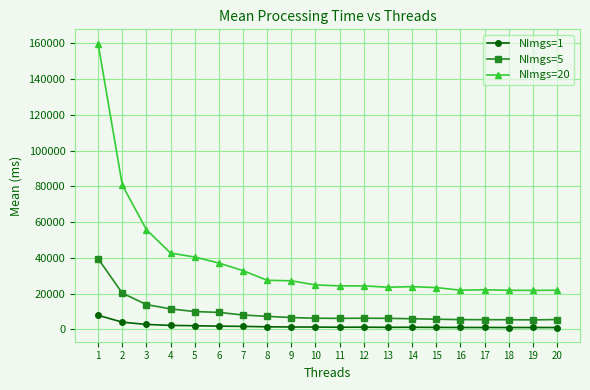

True or false: NImgs=20 has more than 0 interior local peaks.

True